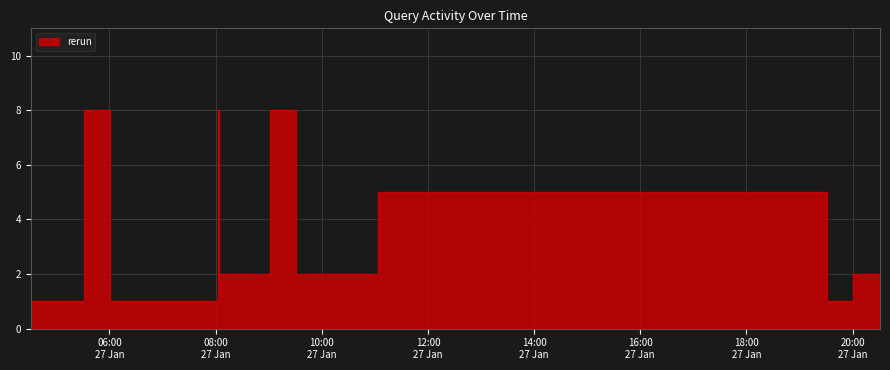

What value does the data have at 2019-01-27 05:01:00?

1